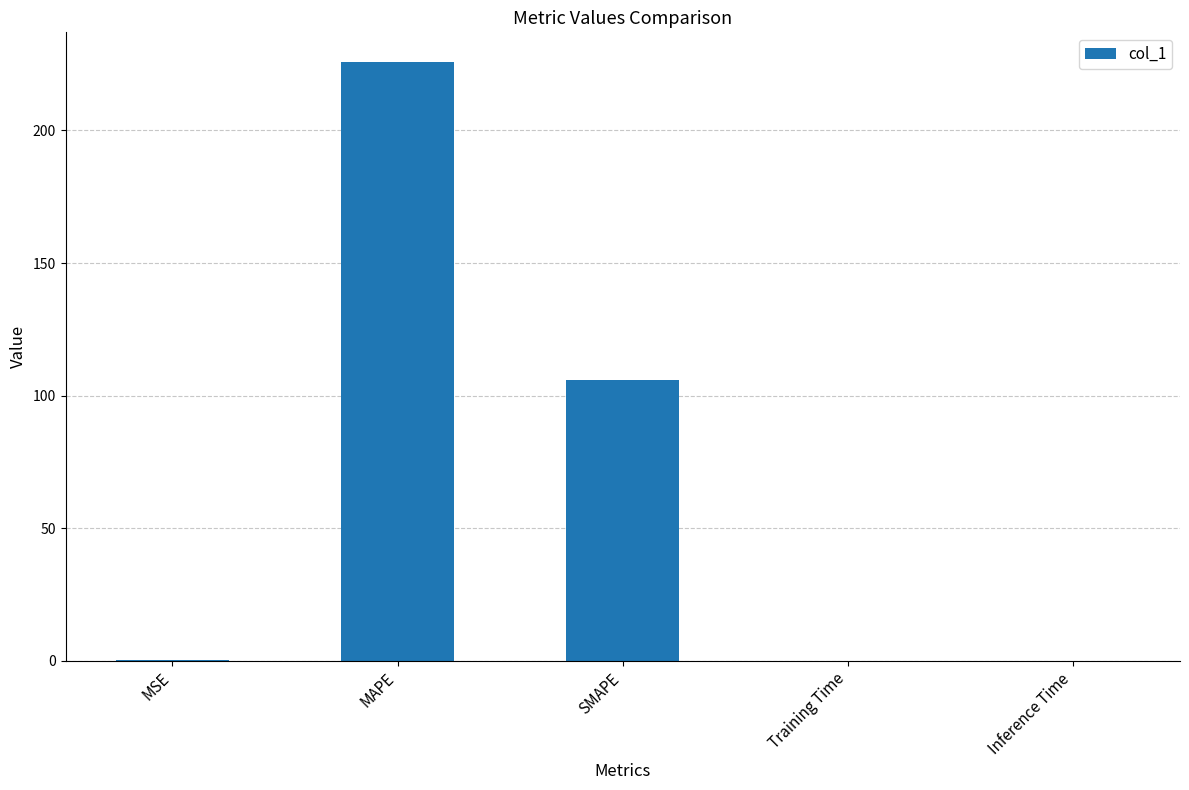

How many distinct data groups are displayed?

1